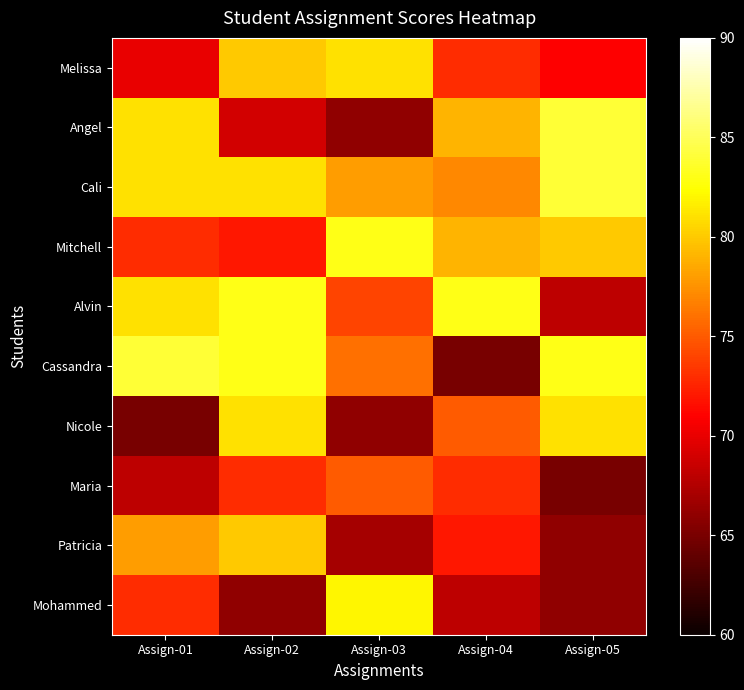

What is the smallest value displayed?

65